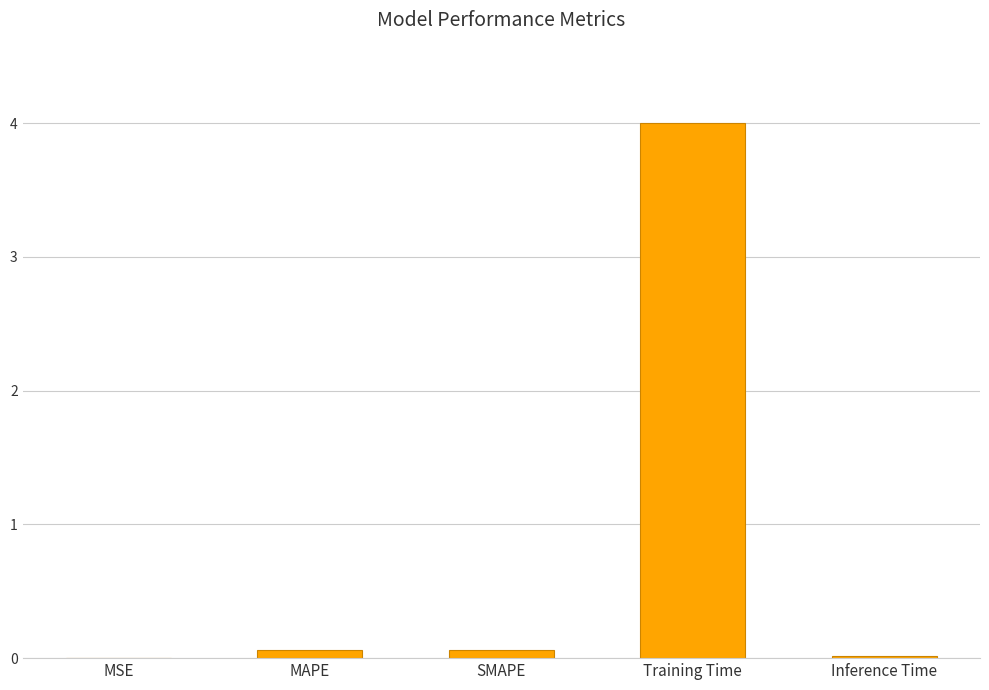

What is the sum of all values?

4.1